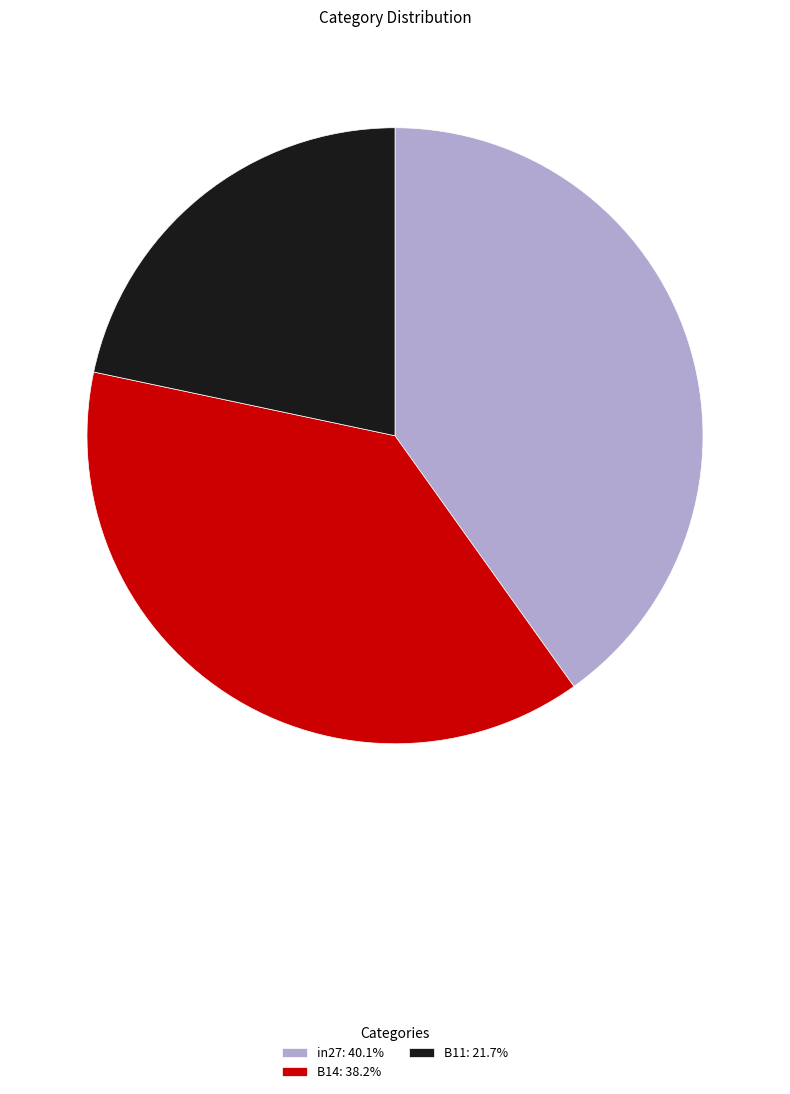

Does in27: 40.1% account for over 50% of the chart?

No